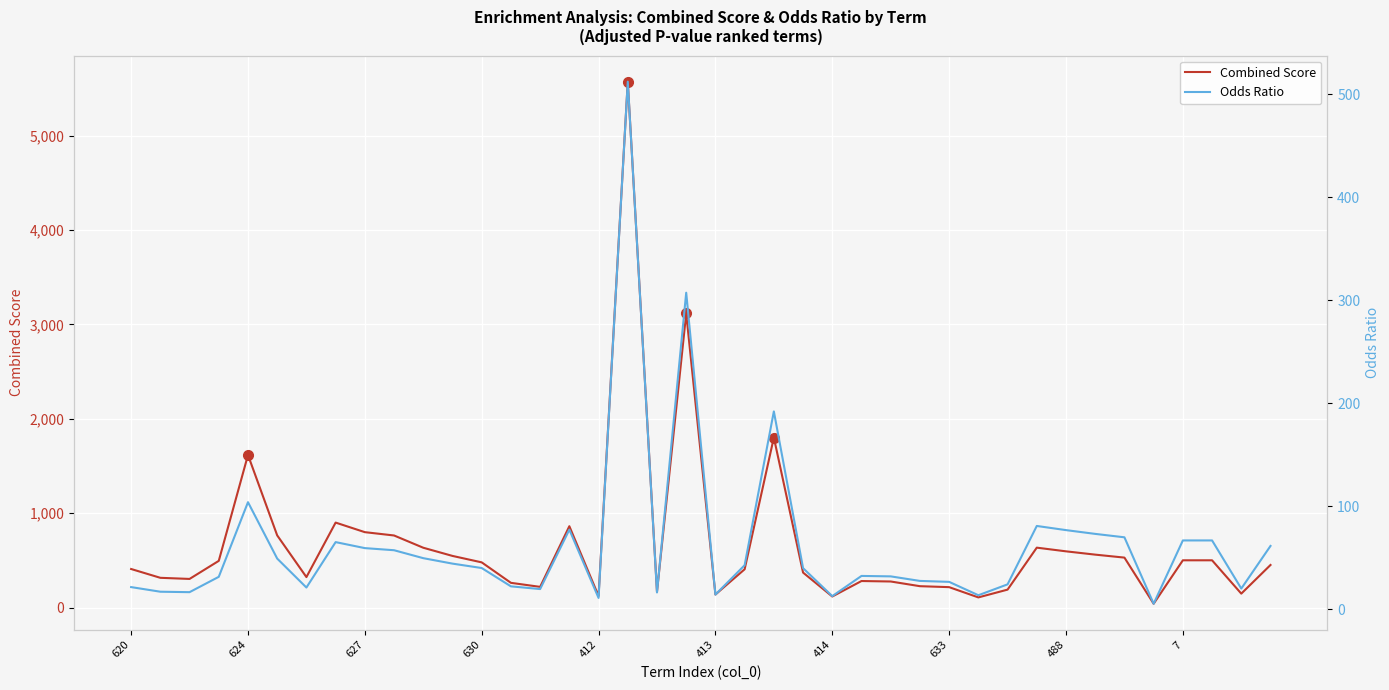

True or false: Odds Ratio and Combined Score intersect in this chart.

False